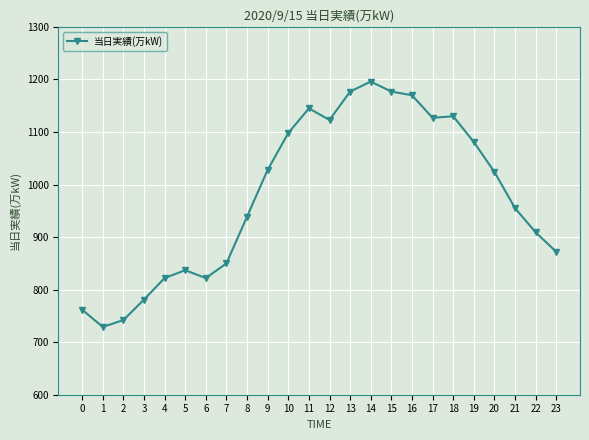

What is the difference between the maximum and minimum values?

467